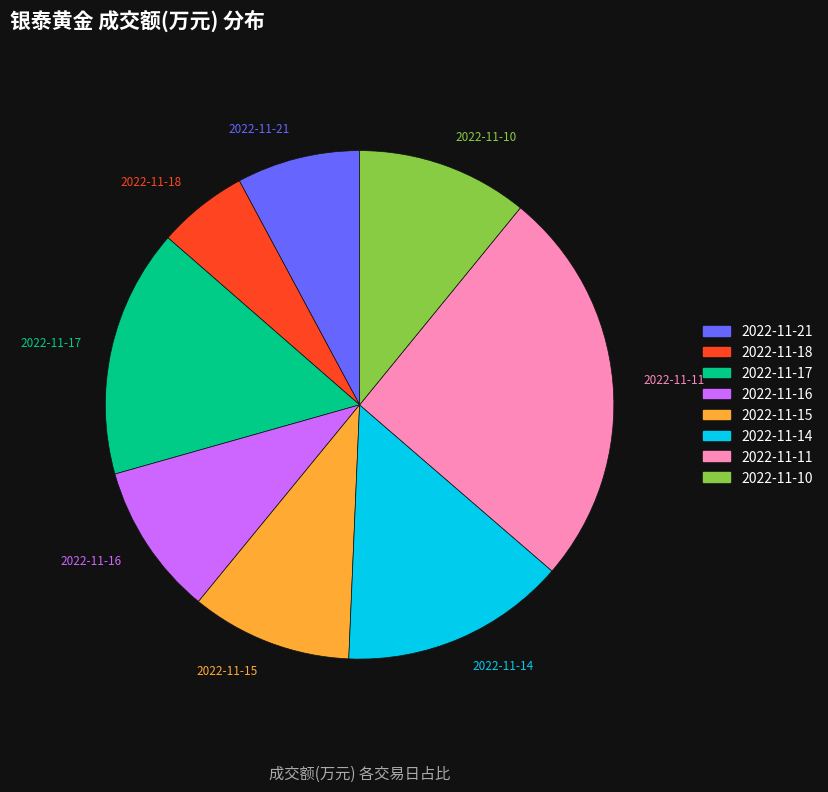

Between 2022-11-11 and 2022-11-10, which is larger?

2022-11-11